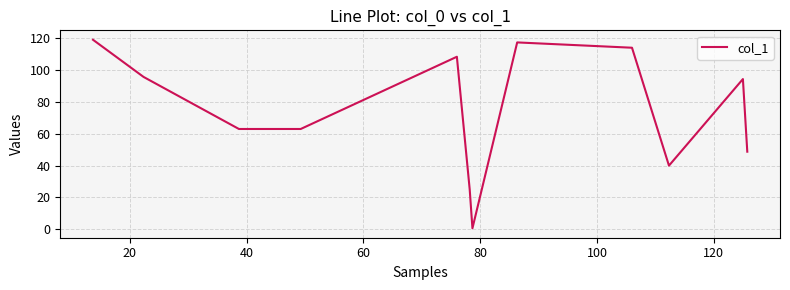

What is the maximum value shown in the chart?

119.0